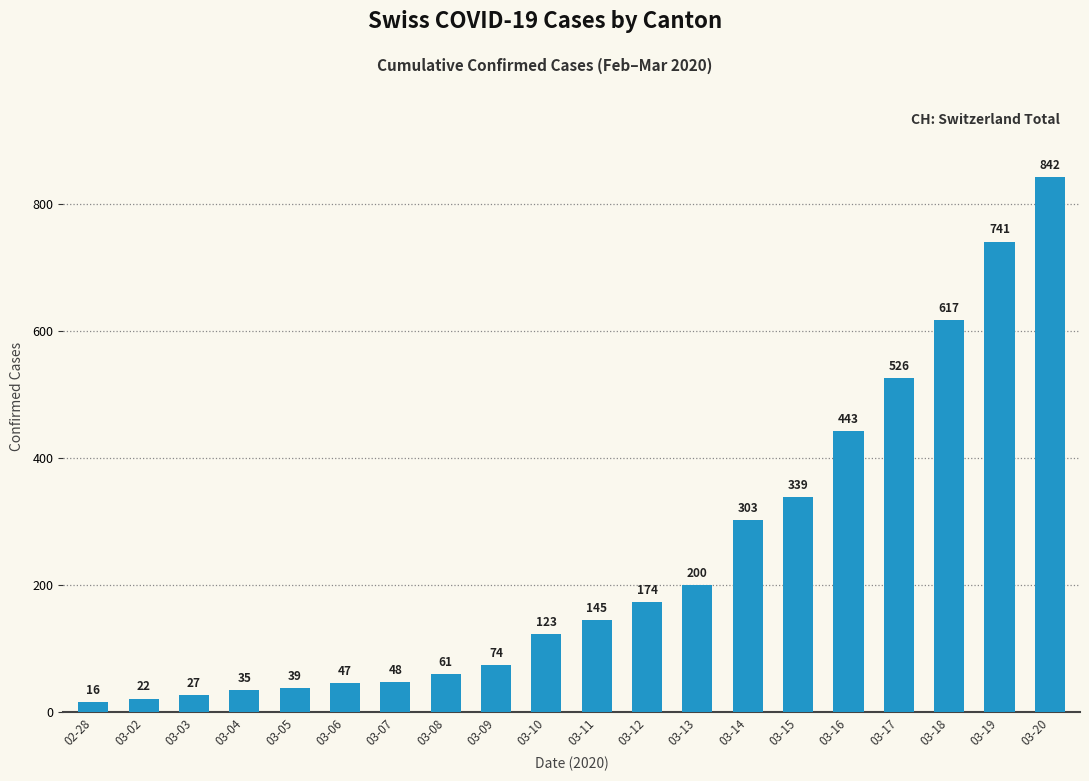

What is the minimum value shown in the chart?

16